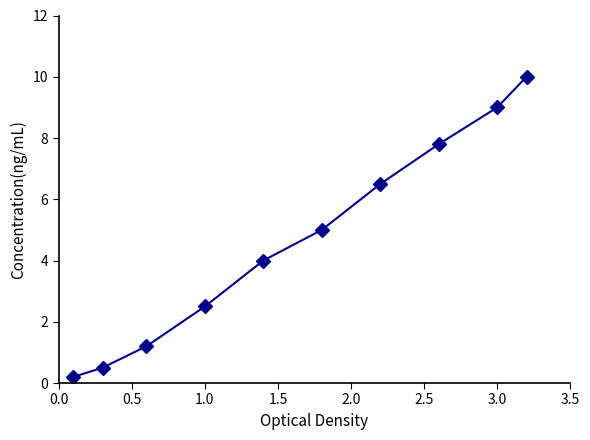

What is the difference between the maximum and minimum values?

9.8